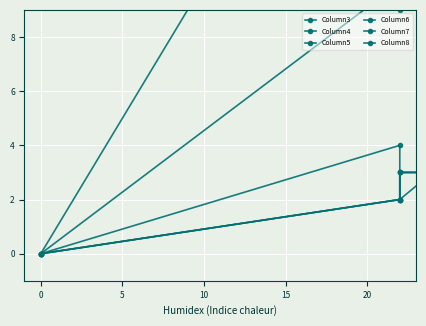

Where is the first local maximum for Column6?

15